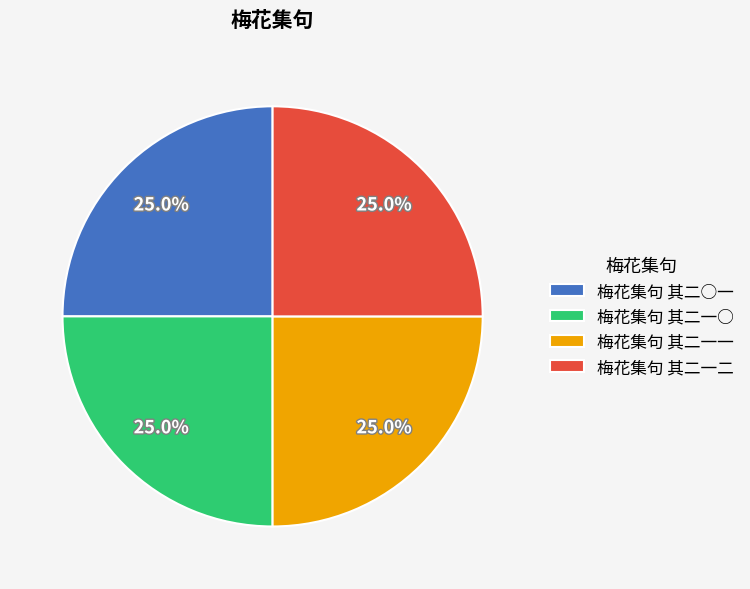

Count the number of slices in the pie.

4